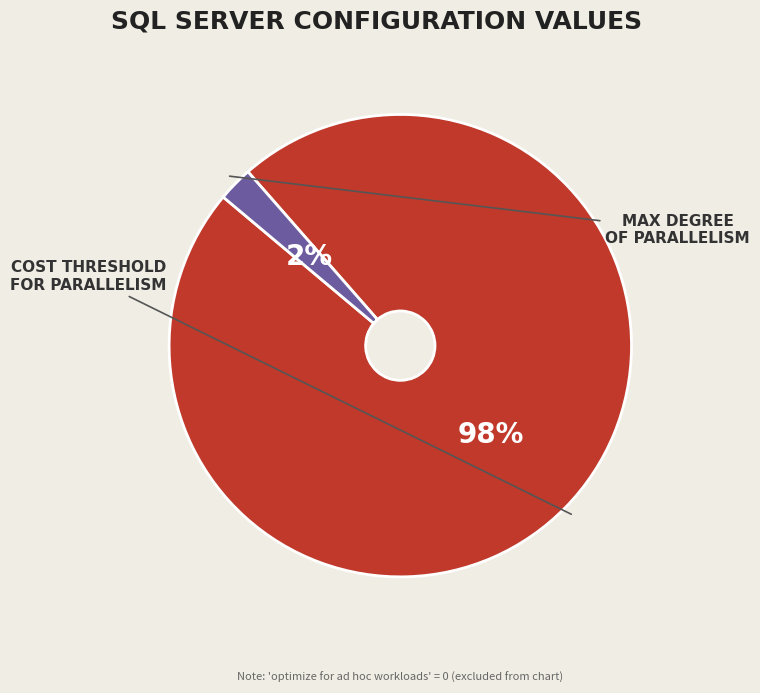

To the nearest percent, what is the average slice percentage?

50%